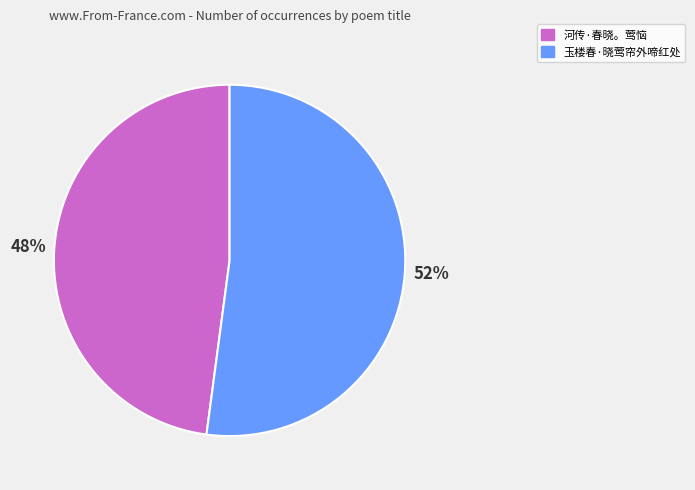

Is it true that 玉楼春·晓莺帘外啼红处 is 52% of the pie?

True